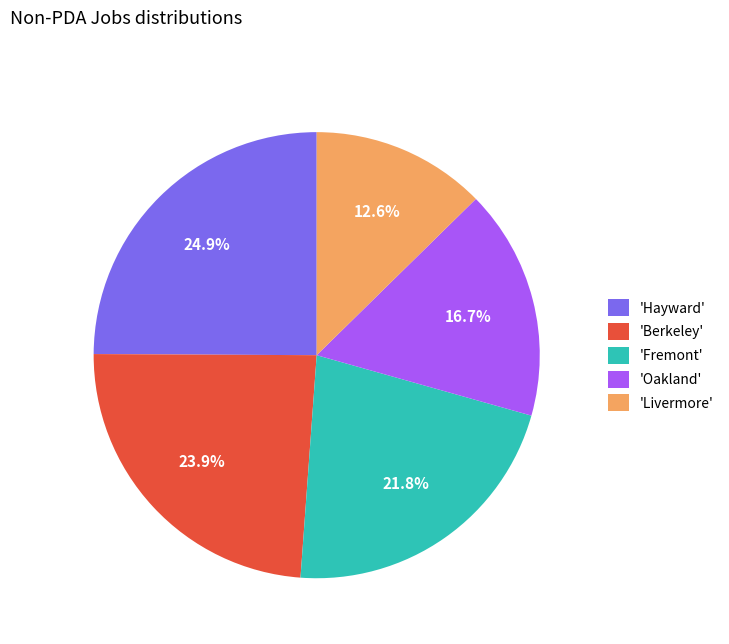

Between 'Oakland' and 'Berkeley', which is larger?

'Berkeley'